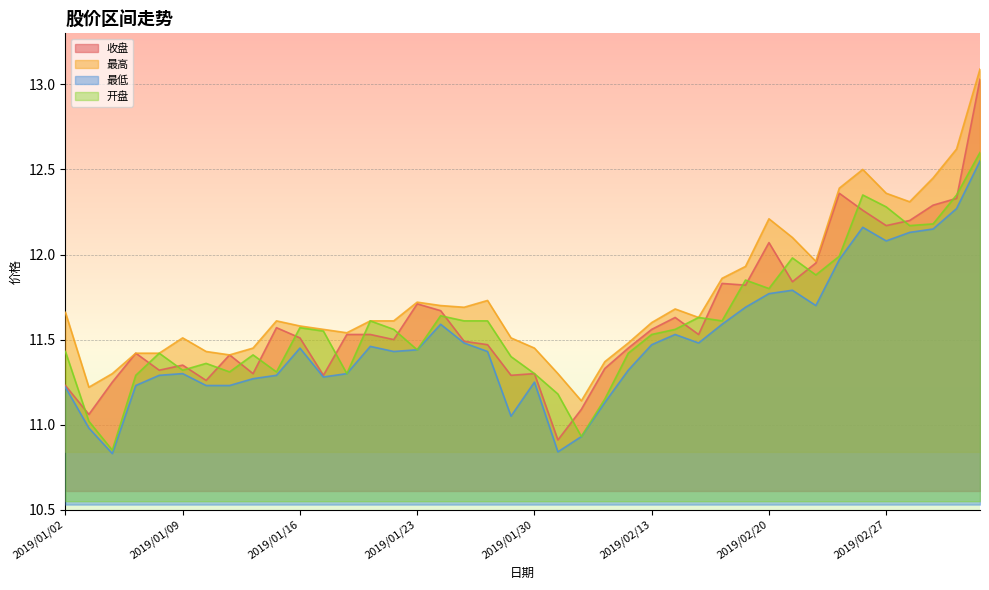

Which series ends up on top after the final intersection of 开盘 and 收盘?

收盘